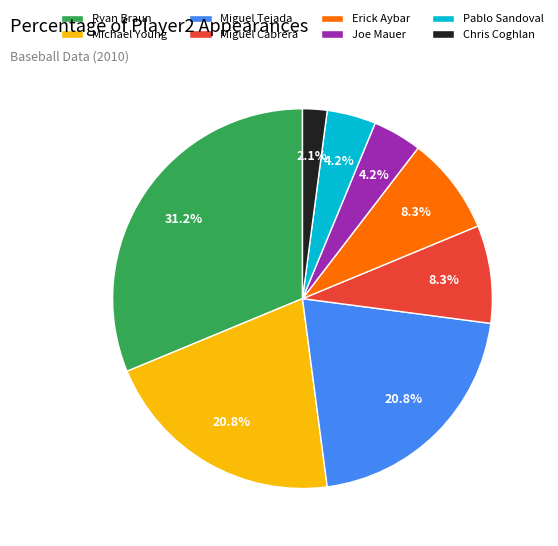

Is there any slice that represents more than half of the pie?

No